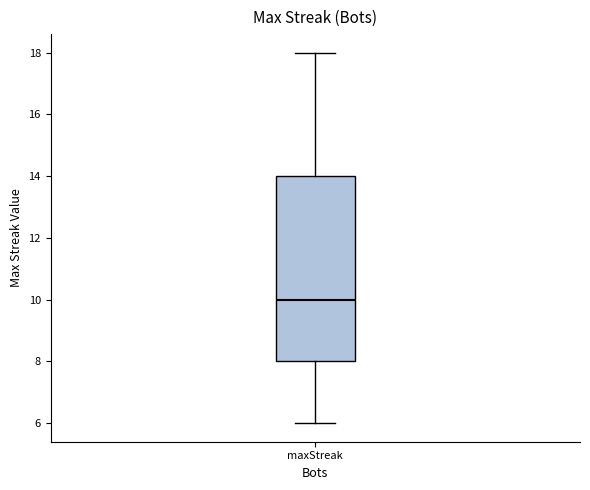

Transcribe this box plot: give where the median line is, the range the box spans, and where the two whiskers end, as read against the y-axis. The values are not printed on the chart, so give them approximately, as read against the axis.

median 10, box 8 to 14, whiskers 6 to 18